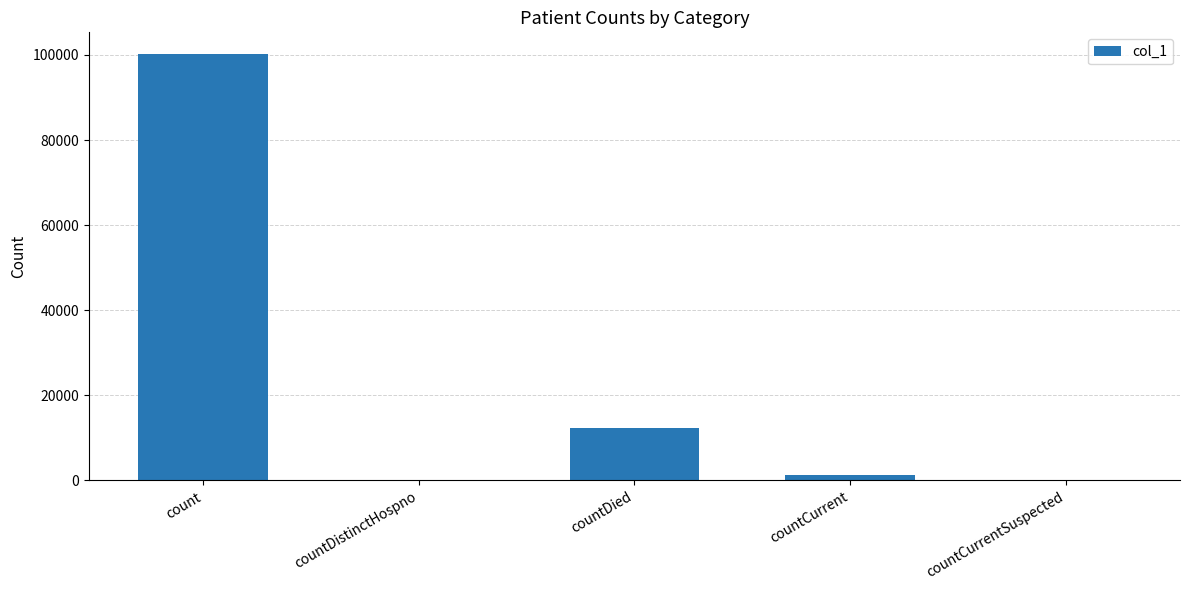

Are the bars horizontal?

No